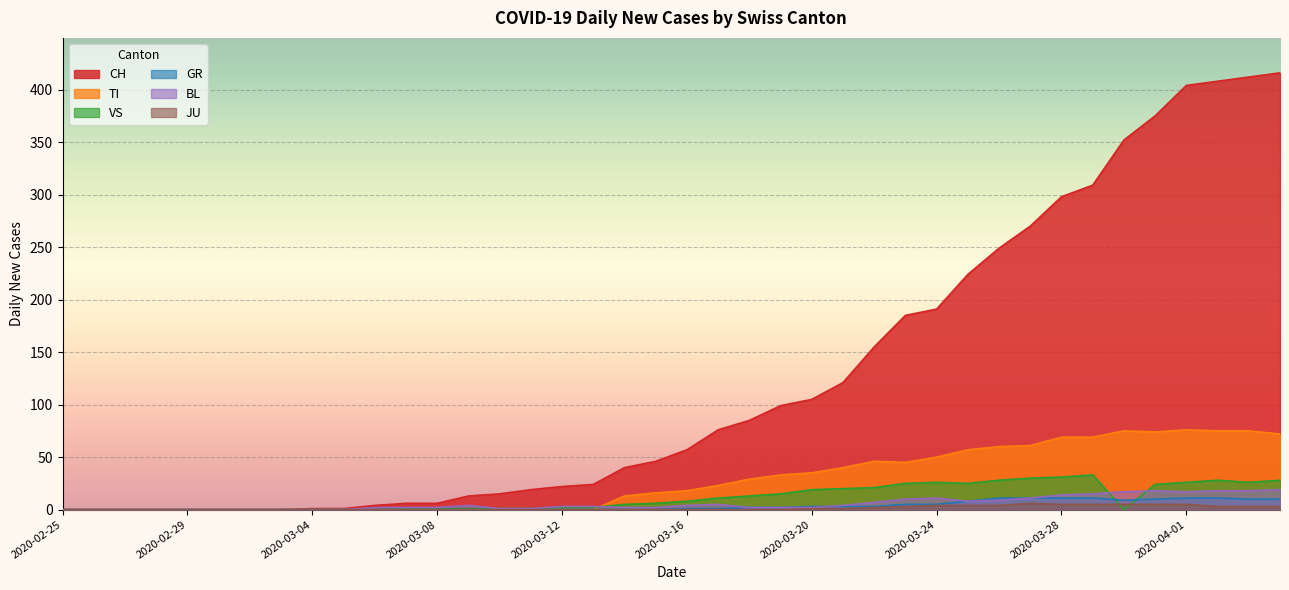

How many data points in BL are above 3?

18